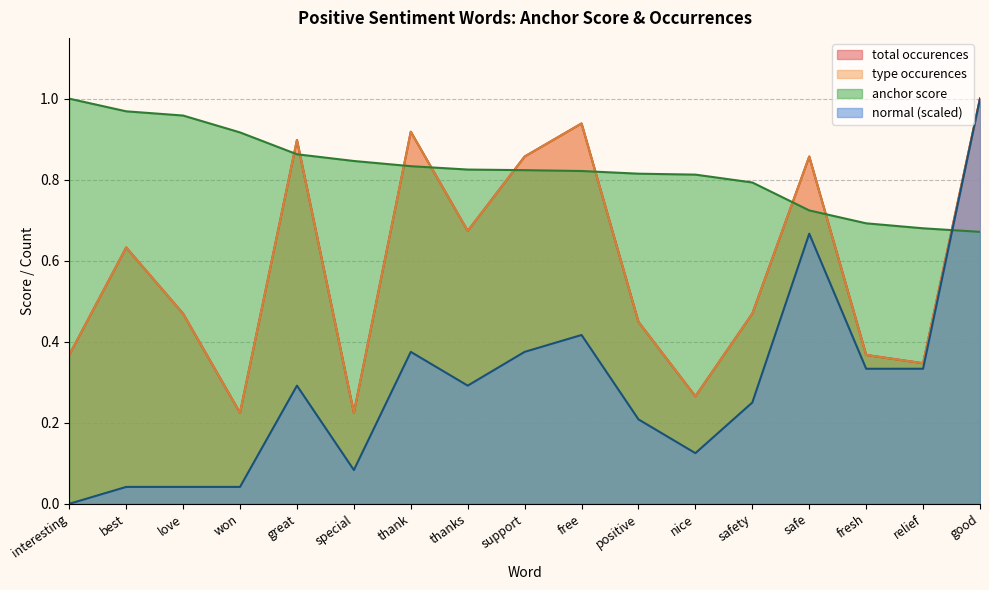

What is the average value of the anchor score series?

0.8